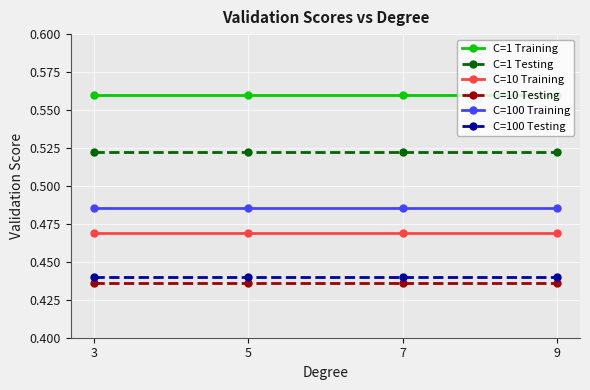

True or false: C=1 Testing and C=10 Training intersect in this chart.

False